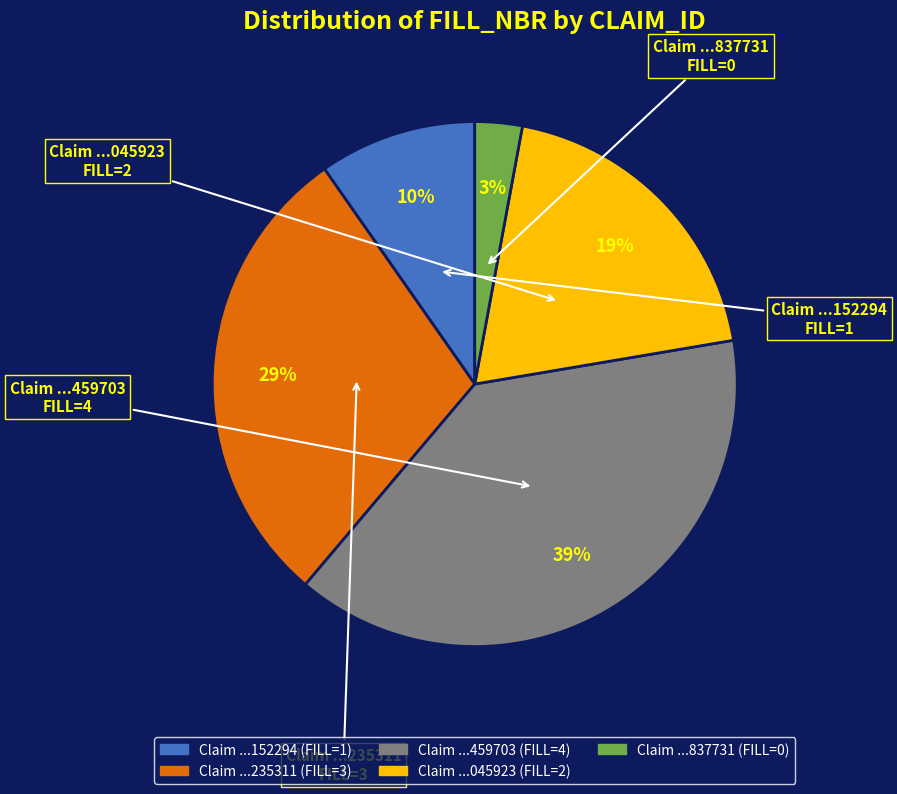

To the nearest percent, what is the difference between the largest and smallest slice percentages?

36%